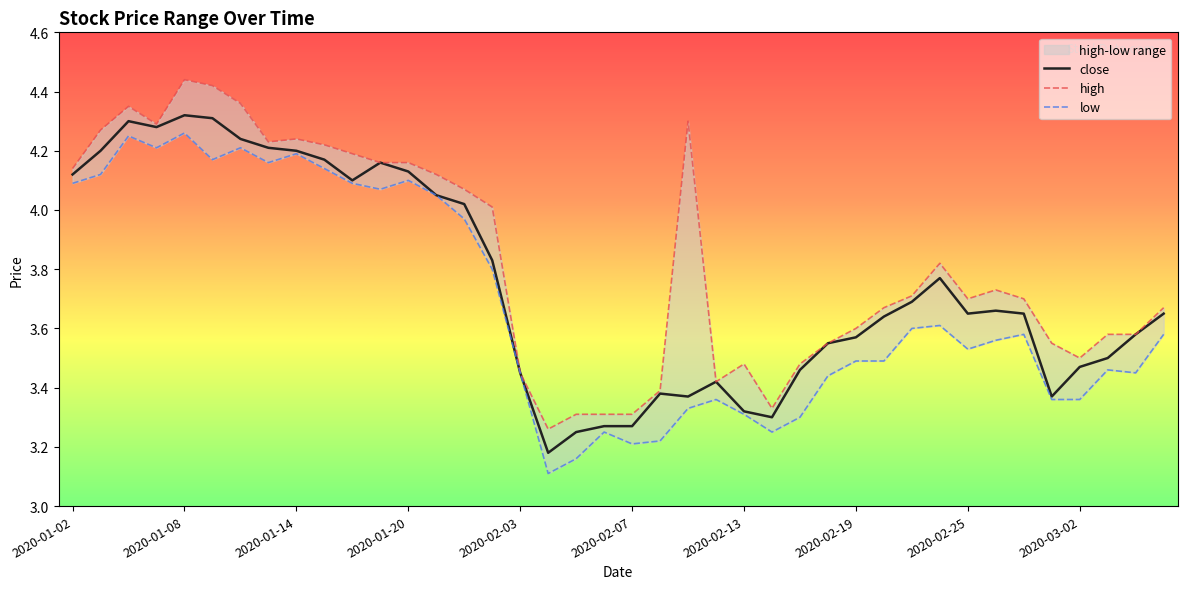

At which label is high closest to 3?

2020-02-04